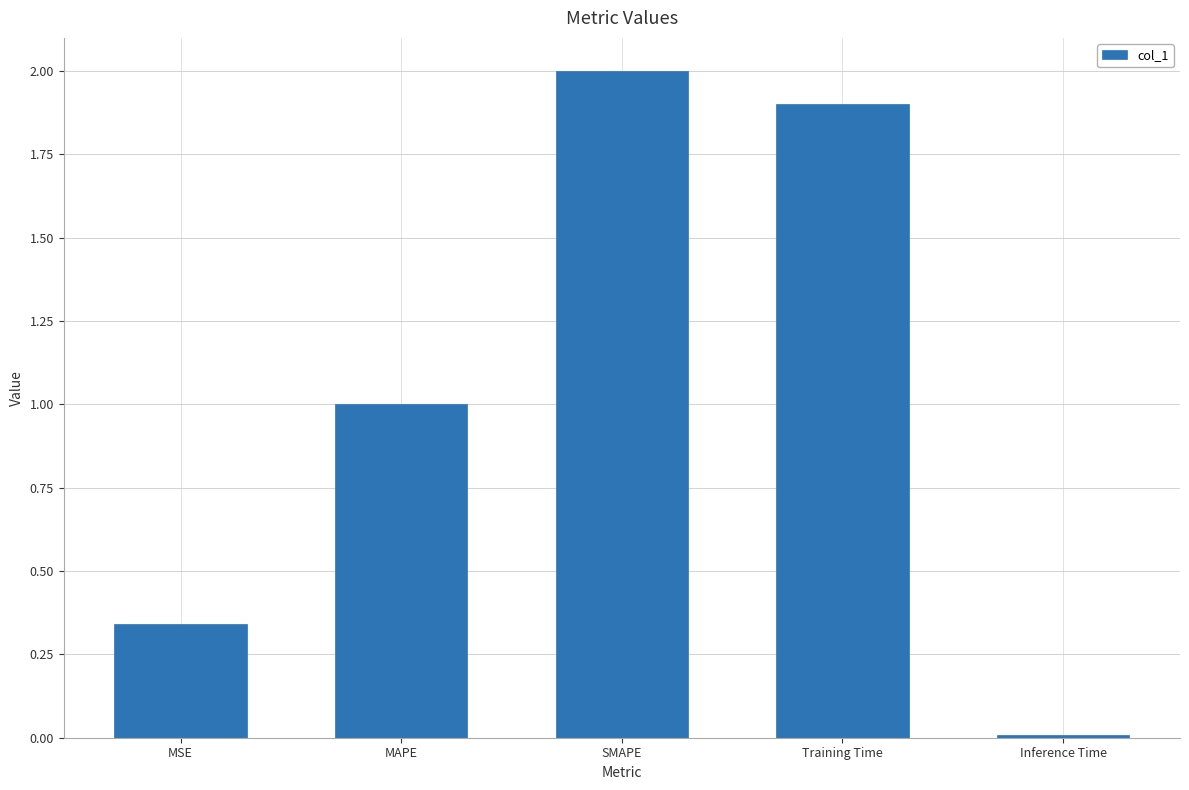

Does the chart contain stacked bars?

No